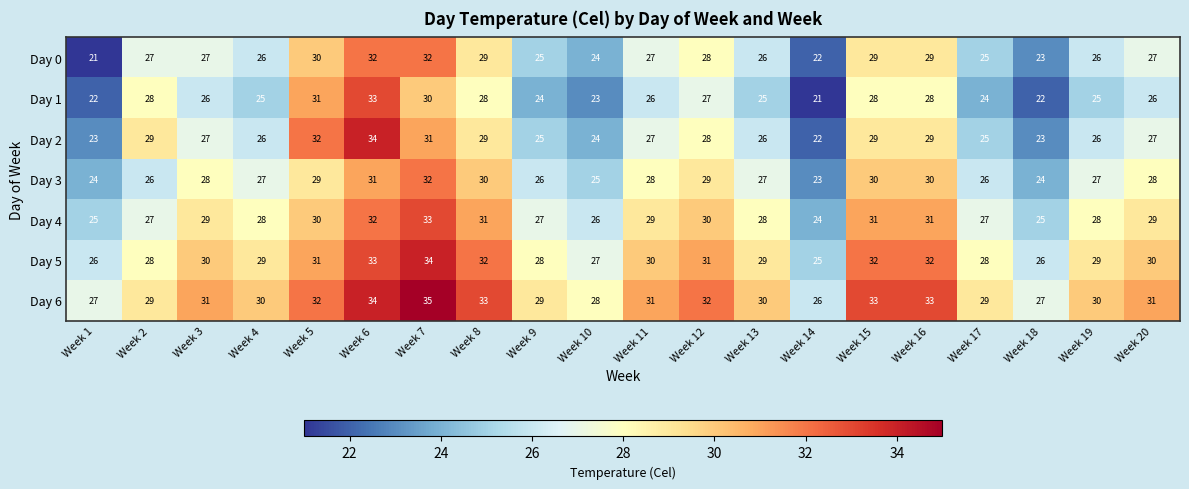

Which series has the largest total across all categories?

Day 6